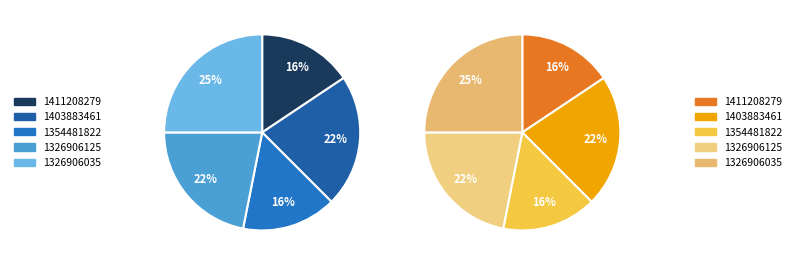

To the nearest percent, what percentage of the pie is 1411208279?

16%